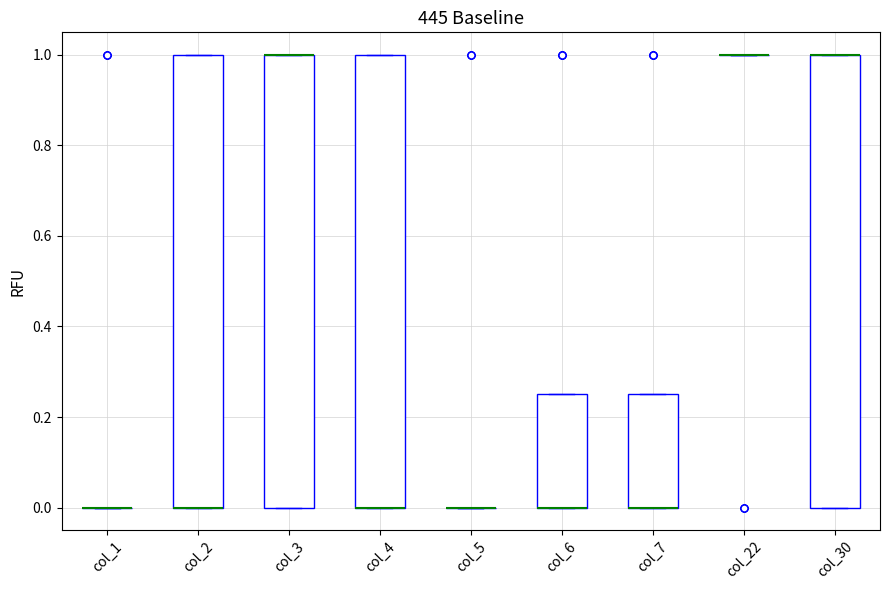

Where is the upper edge of the box for col_7 on the y-axis? The values are not printed on the chart, so give them approximately, as read against the axis.

0.26